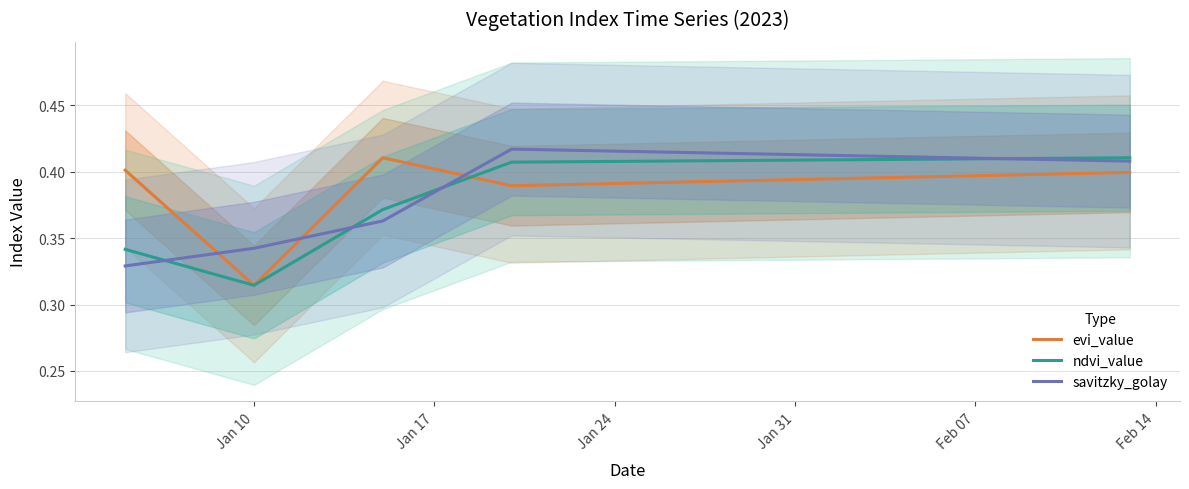

What is the value of the savitzky_golay point at the 38th from the left?

0.4